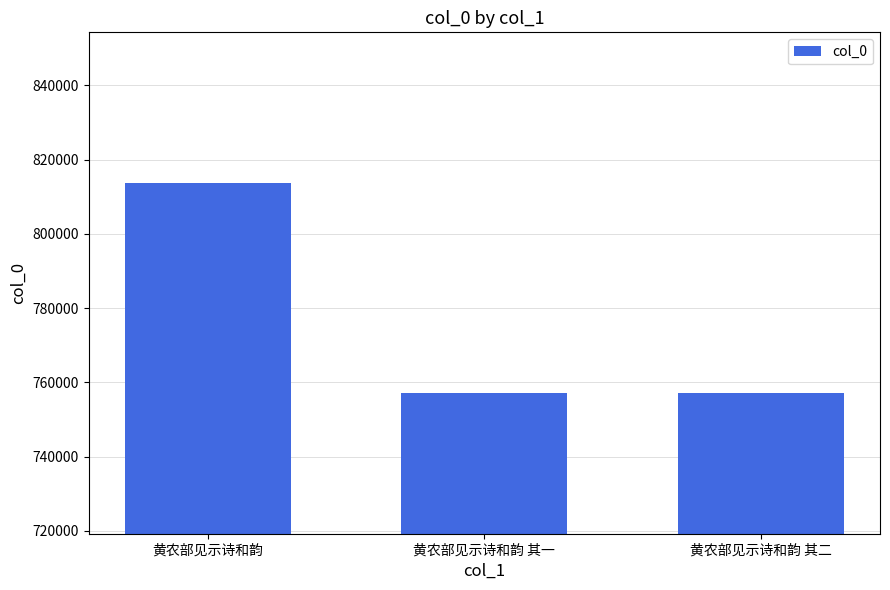

What is the average value?

775948